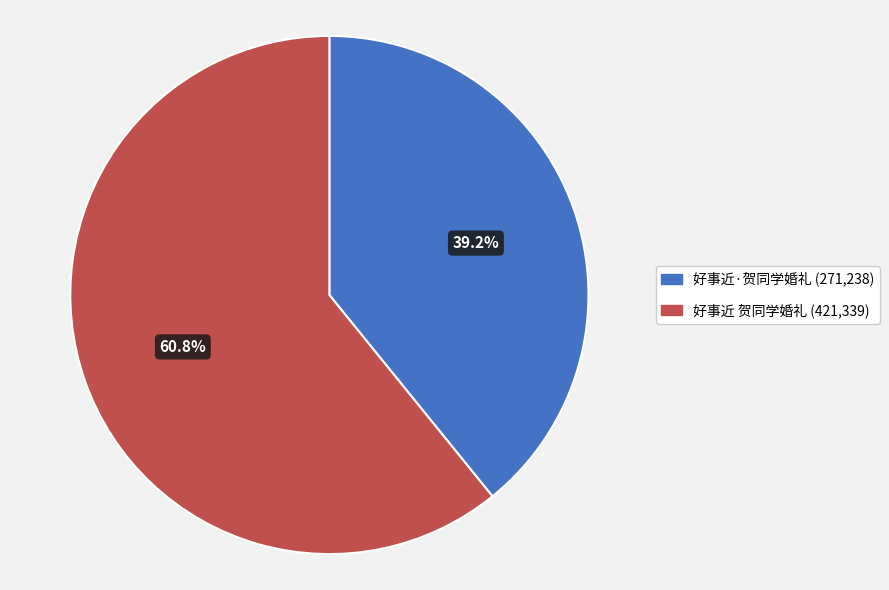

To the nearest percent, what is the combined percentage of 好事近 贺同学婚礼 and 好事近·贺同学婚礼?

100%